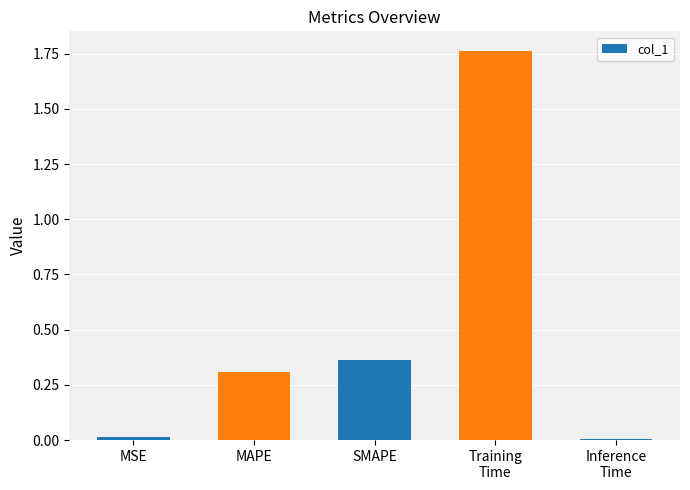

Between MSE and SMAPE, which is larger?

SMAPE